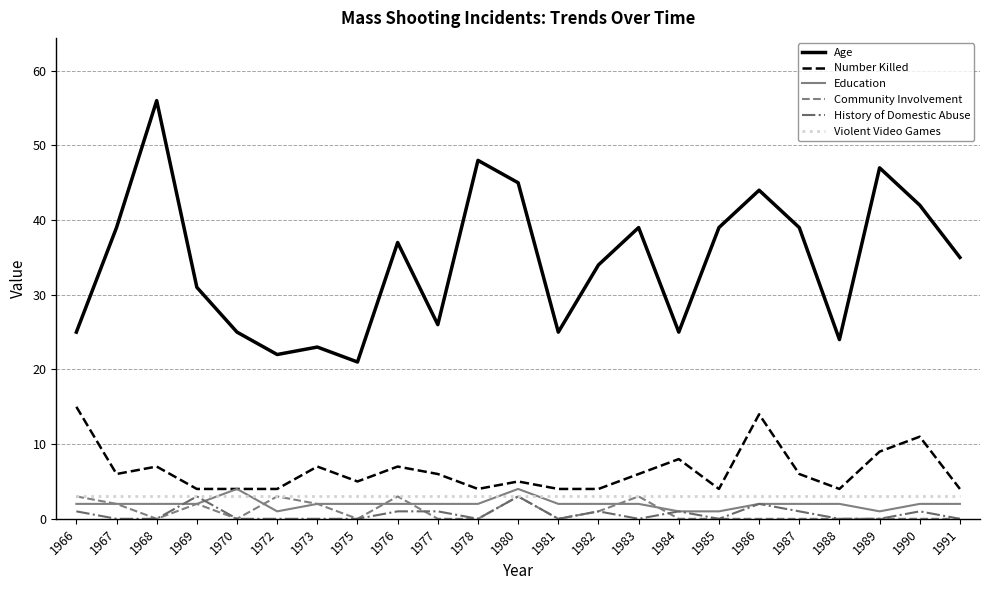

Is it true that Community Involvement equals 0 at 1978?

True